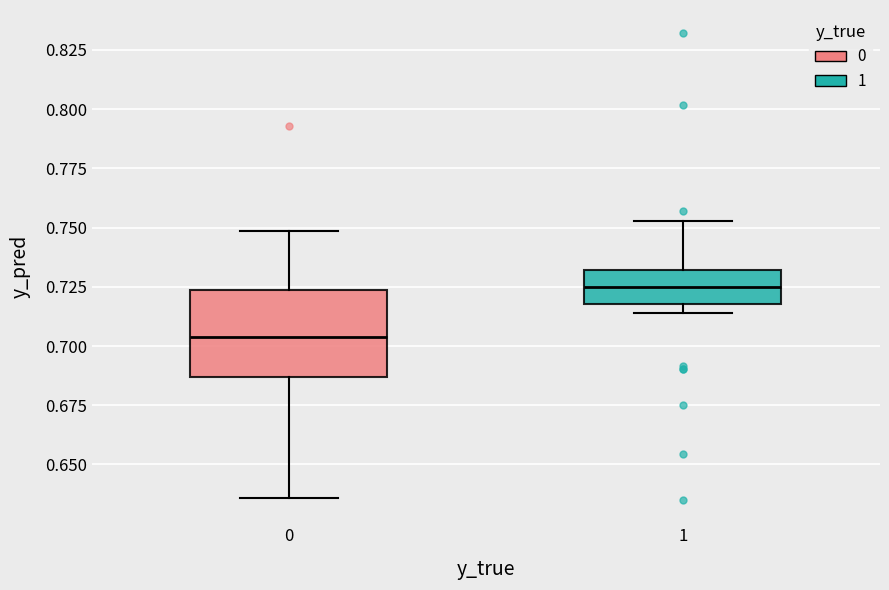

Which box is the tallest, from its lower edge to its upper edge?

0